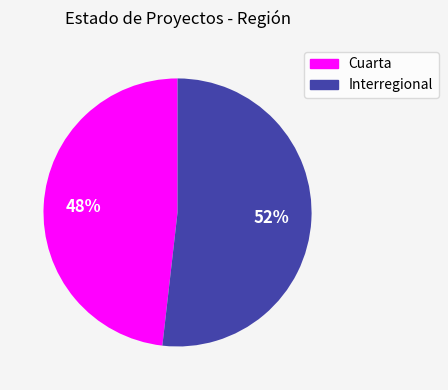

Which slice is the smallest?

Cuarta